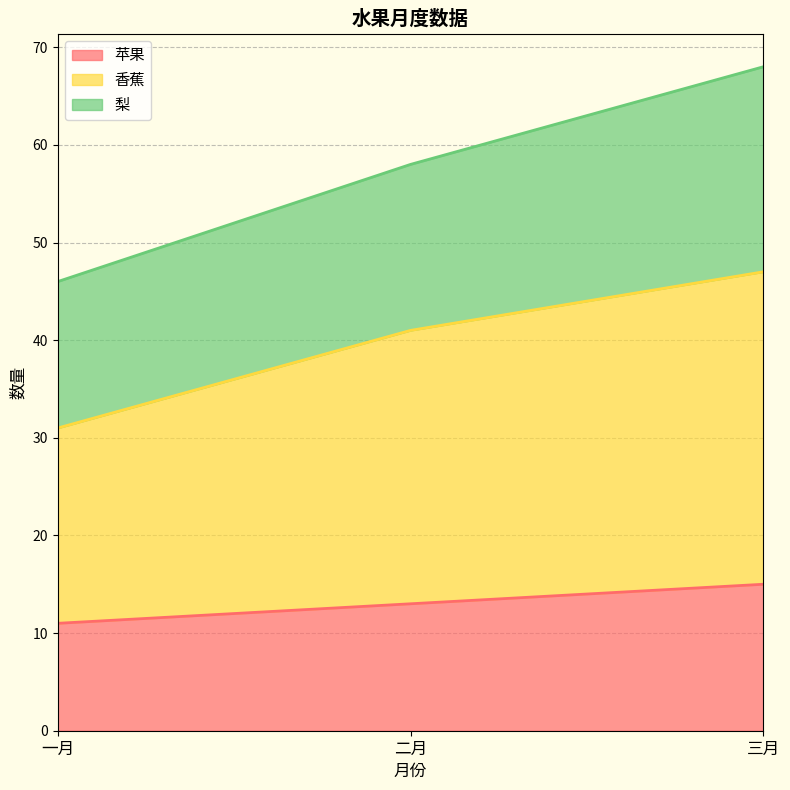

What is the approximate value of 苹果 at 一月?

11